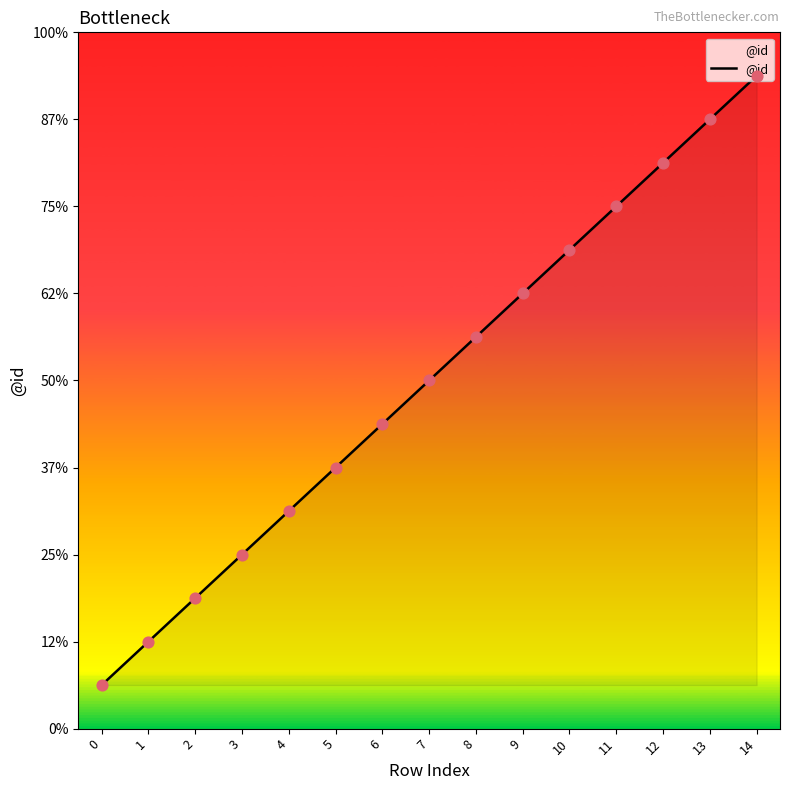

What is the ratio of the value at 10 to the value at 3?

2.8